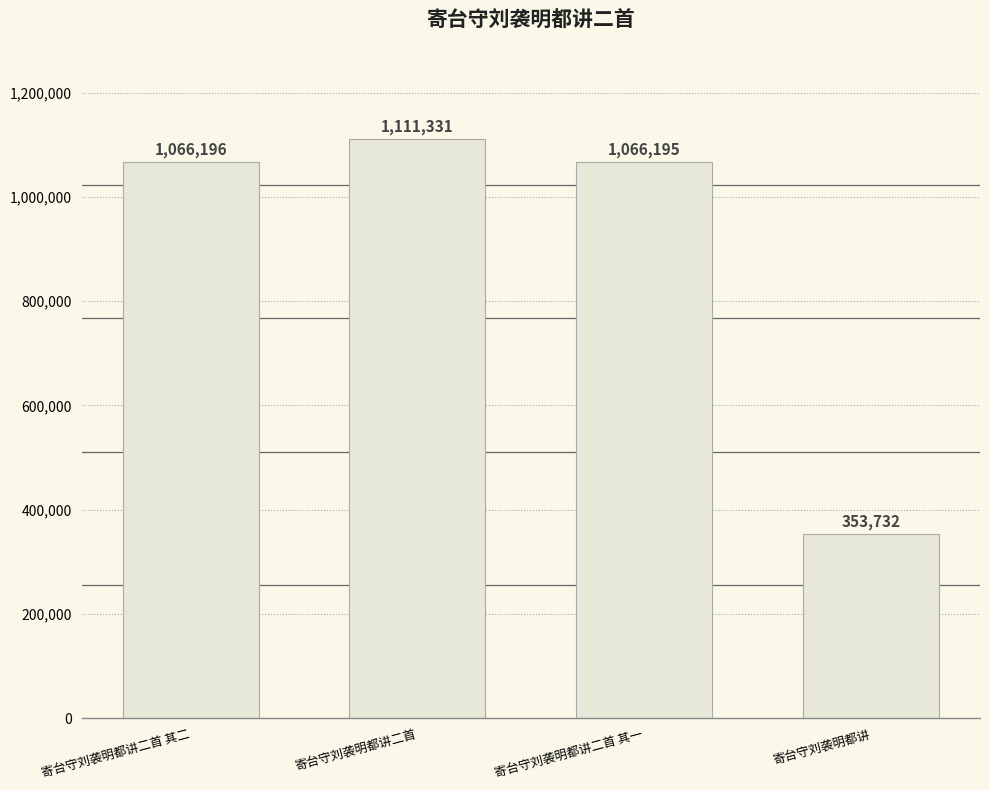

Reading left to right, list all the values displayed in this chart.

寄台守刘袭明都讲二首 其二=1066196	寄台守刘袭明都讲二首=1111331	寄台守刘袭明都讲二首 其一=1066195	寄台守刘袭明都讲=353732